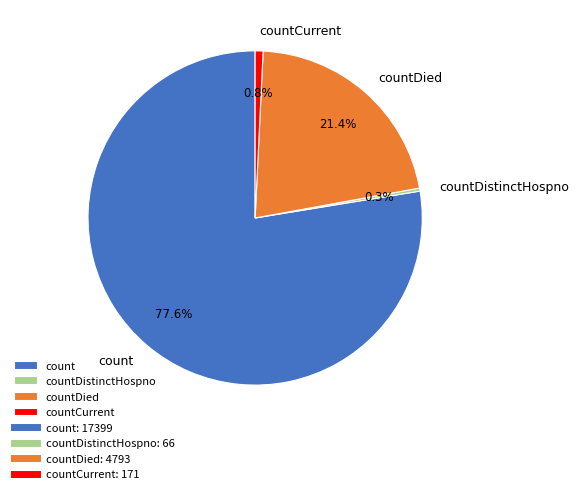

Which slice is the largest?

count